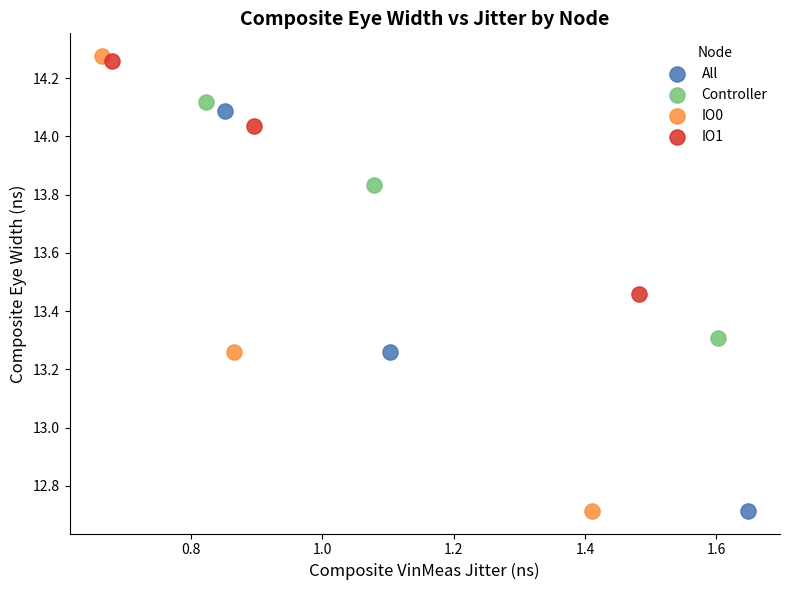

Which series has the widest spread of Y values?

IO0